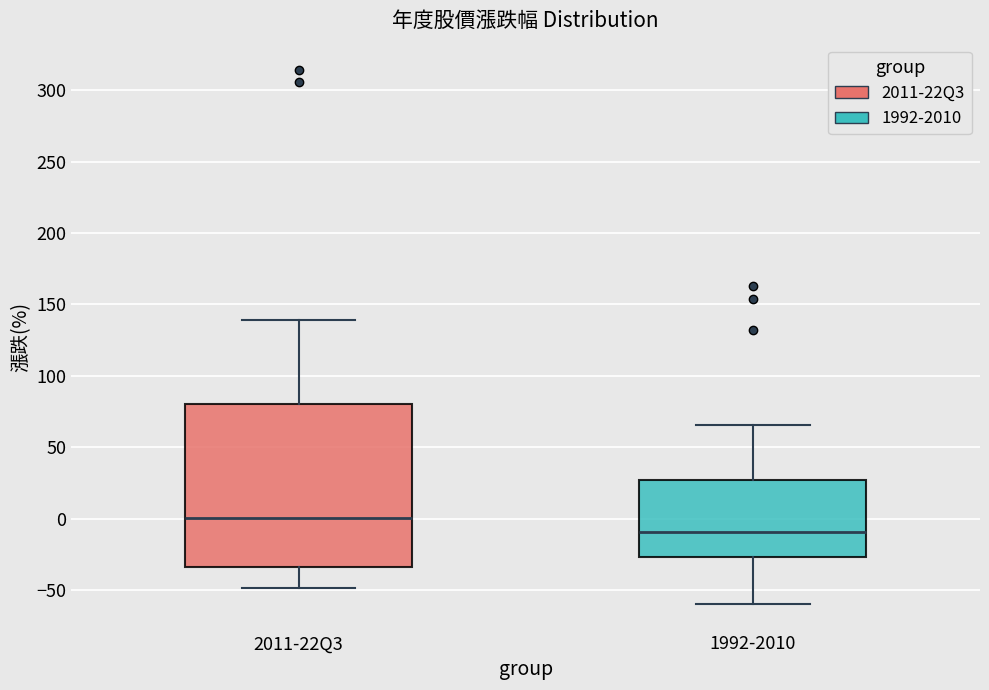

Which box's median line is the lowest?

1992-2010